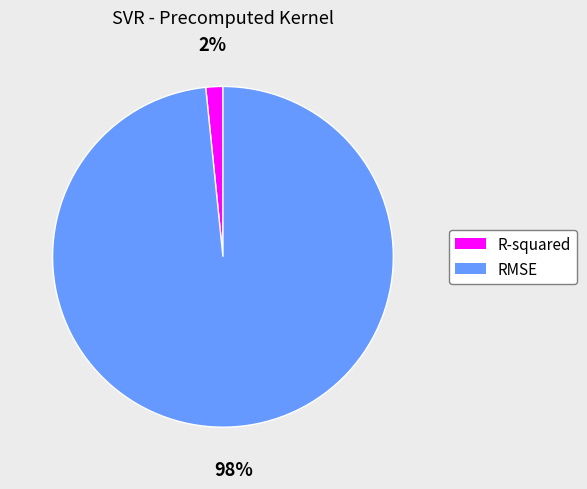

Do RMSE and R-squared together represent more than half of the pie?

Yes